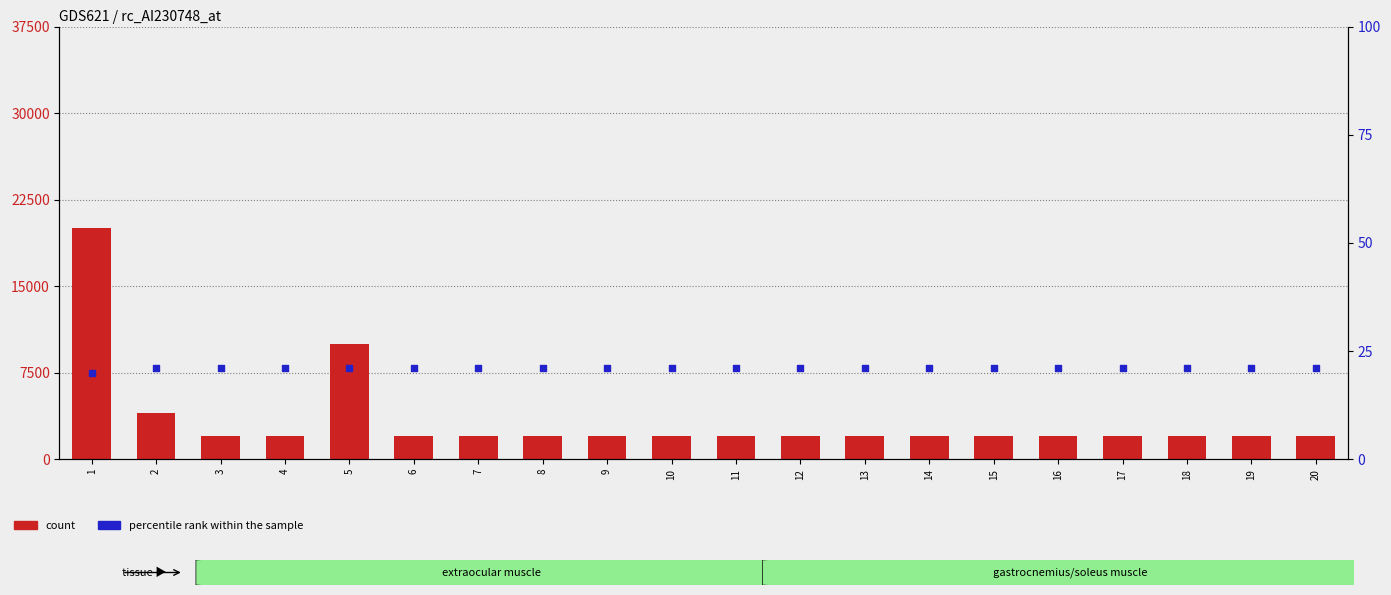

What is the total value across all series at 4?

2021